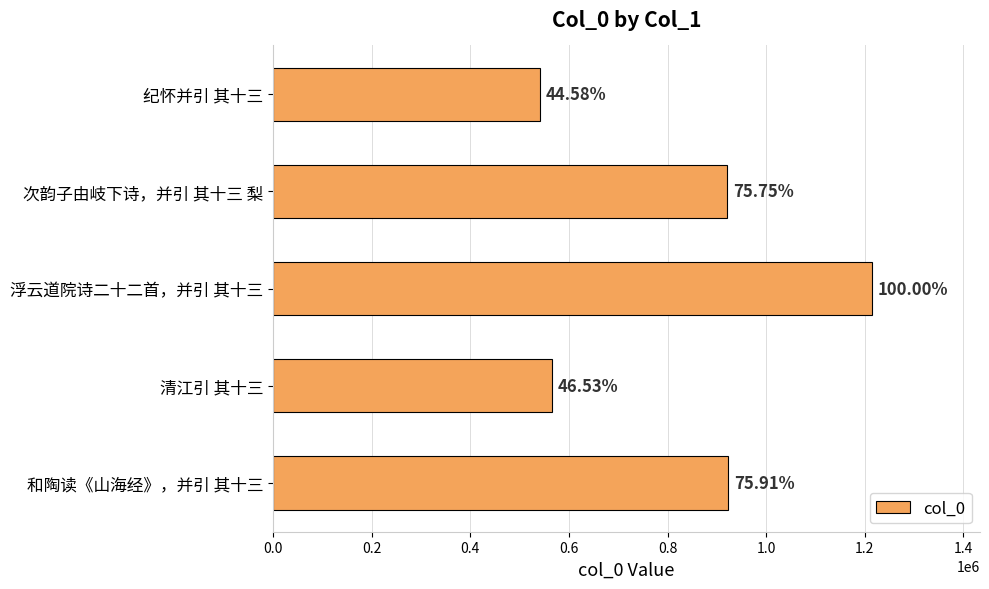

What is the average value?

832805